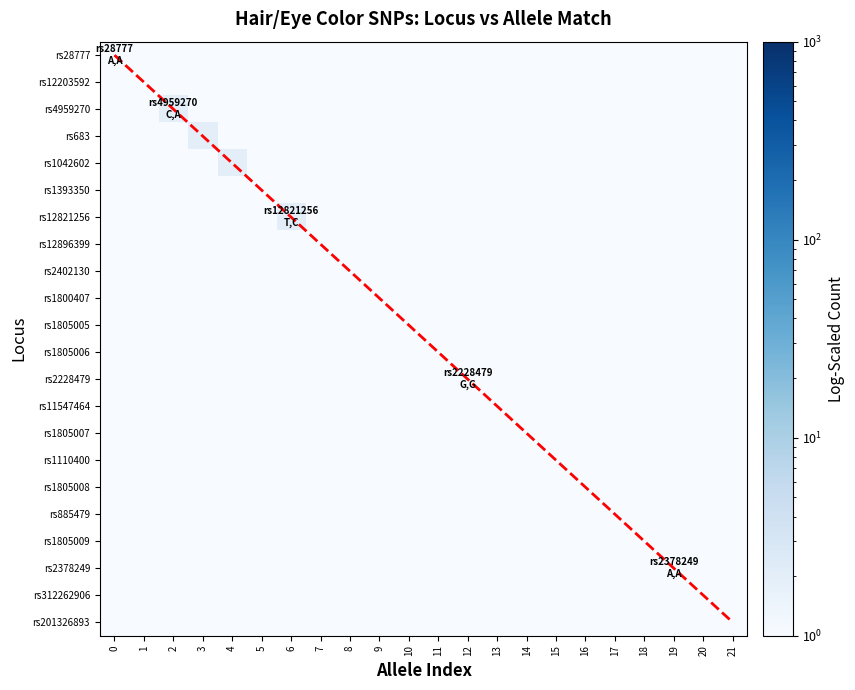

Is it true that rs885479 equals 0.0 at 19?

False